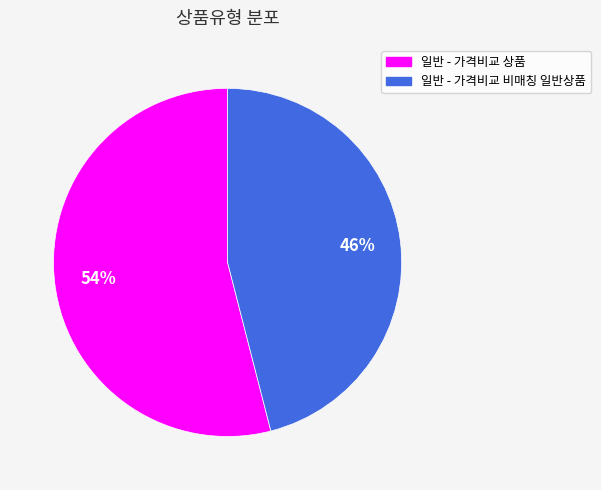

Rank the categories by value from highest to lowest.

일반 - 가격비교 상품, 일반 - 가격비교 비매칭 일반상품